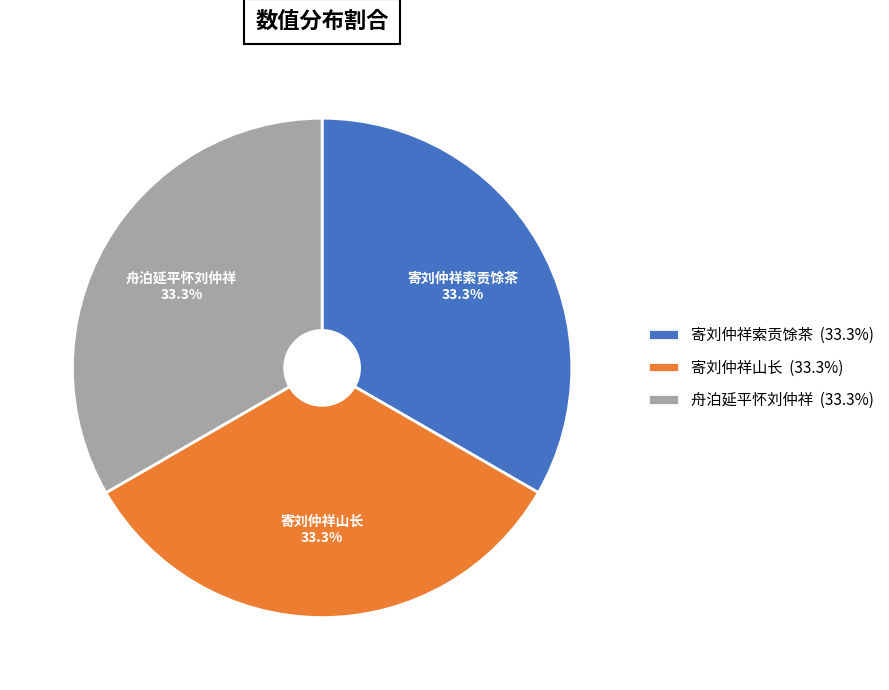

What is the ratio of the value at 寄刘仲祥索贡馀茶 to the value at 舟泊延平怀刘仲祥?

1.0